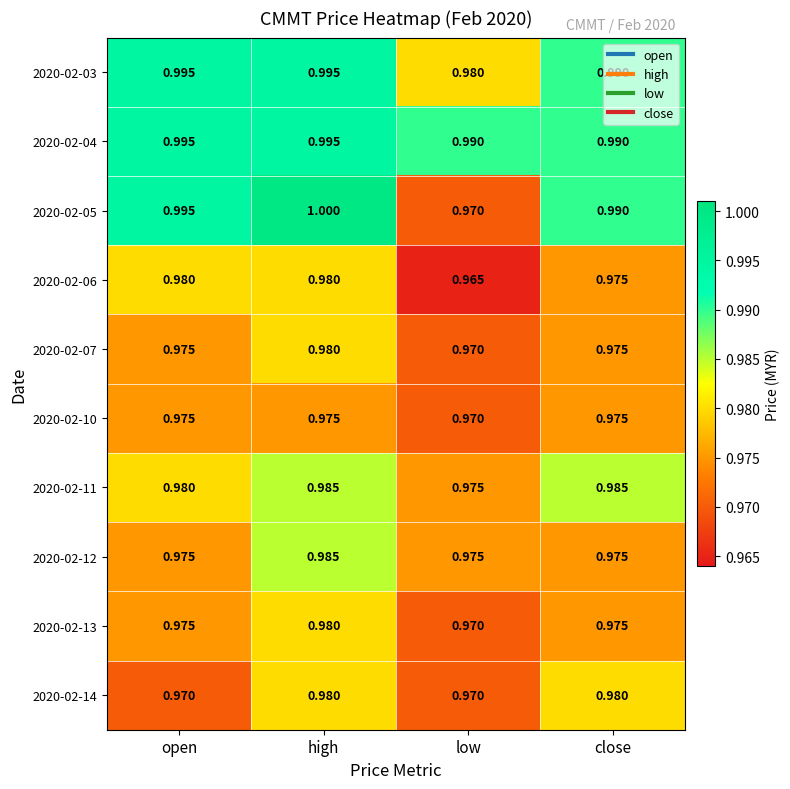

Which series has the largest total across all categories?

2020-02-04